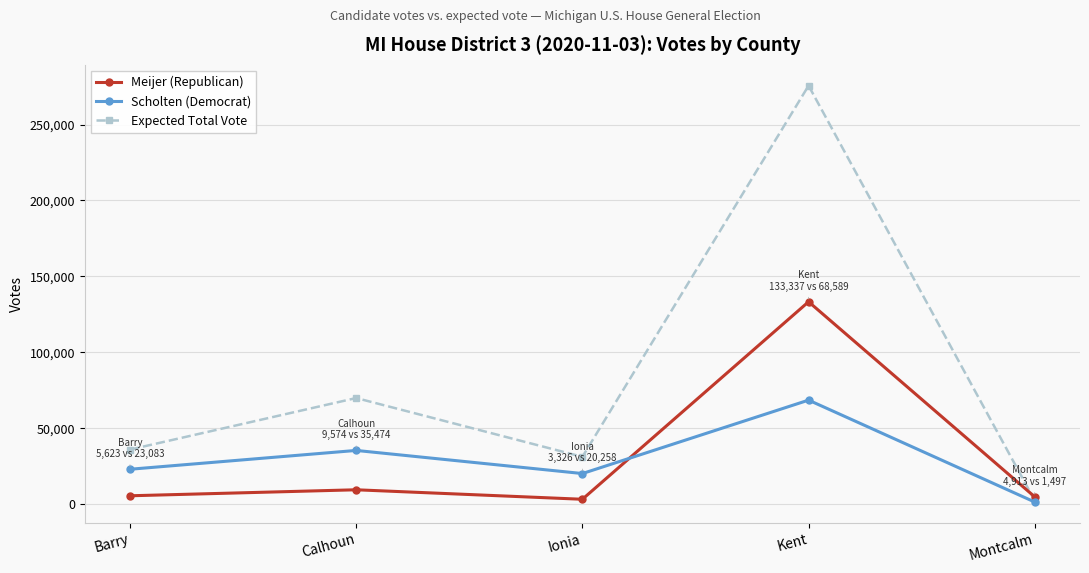

What is the total value across all series at Calhoun?

115021